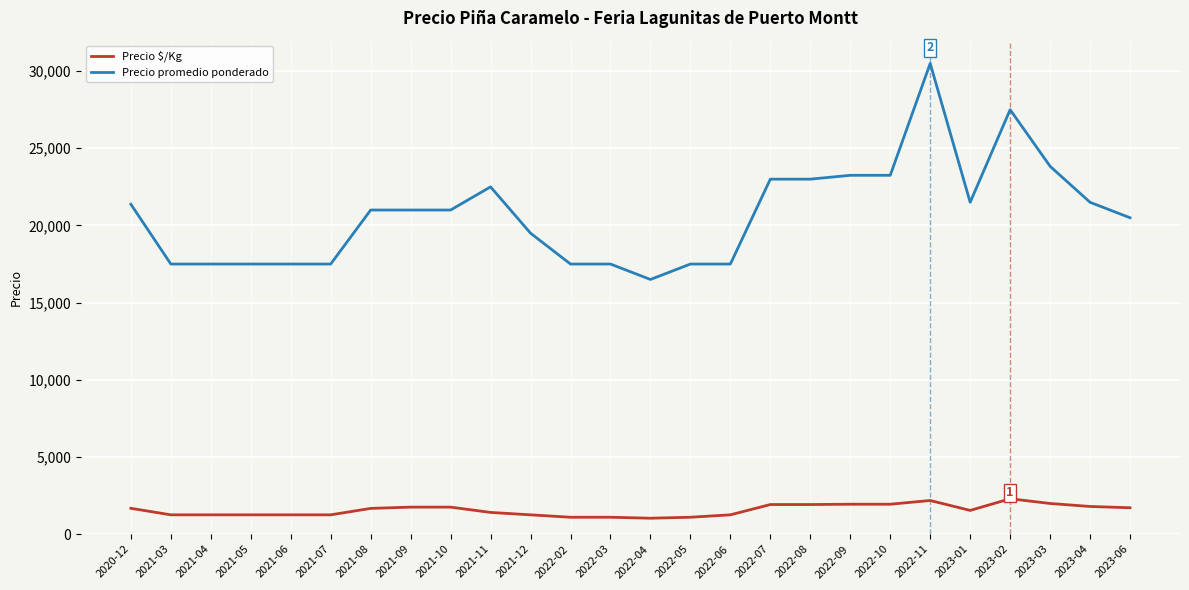

Count the number of categories in the chart.

26